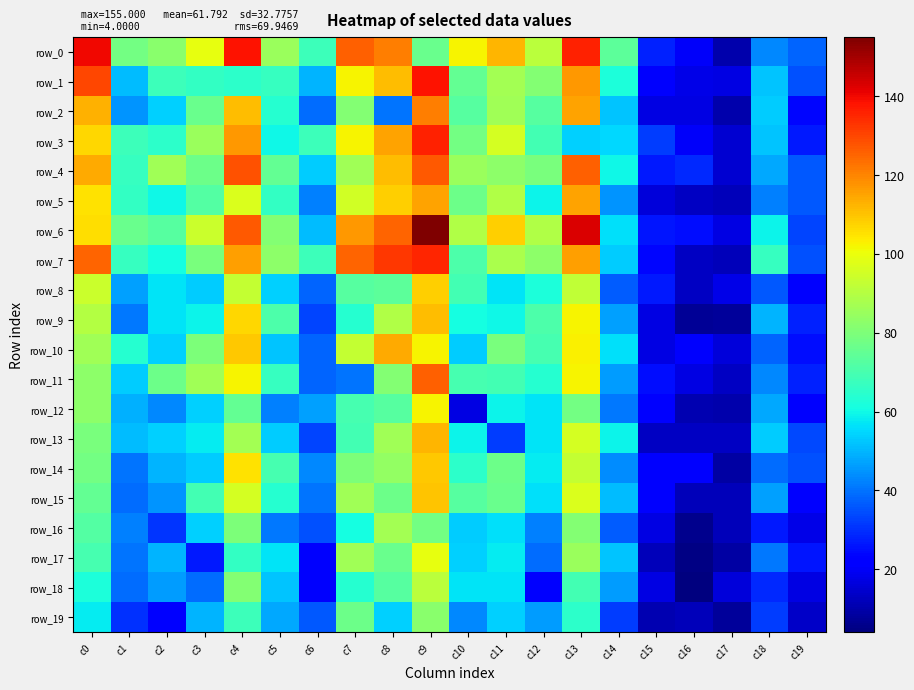

How many series are shown in this chart?

20